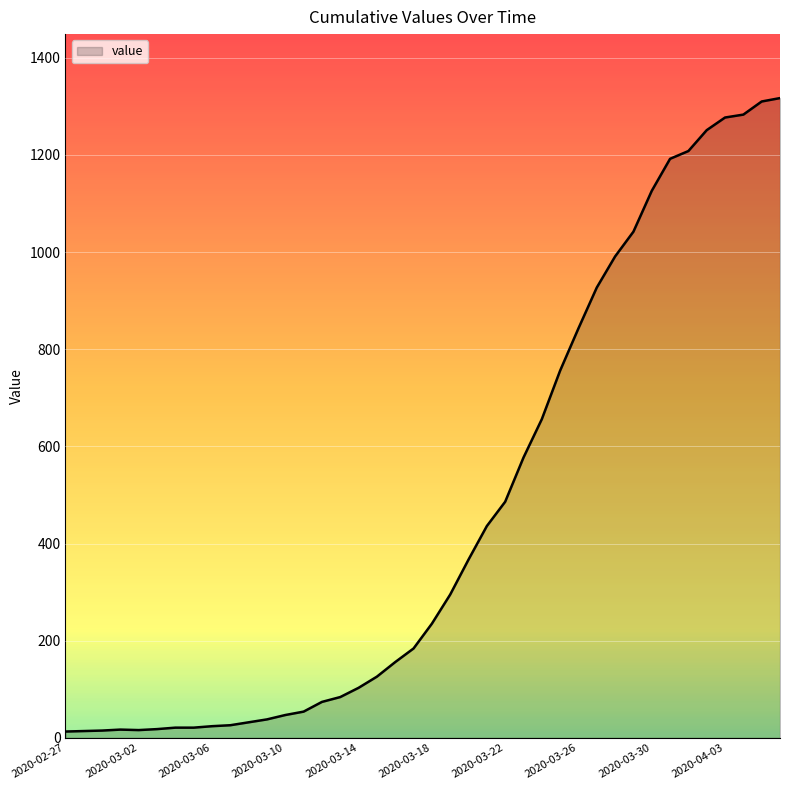

How many distinct data groups are displayed?

1